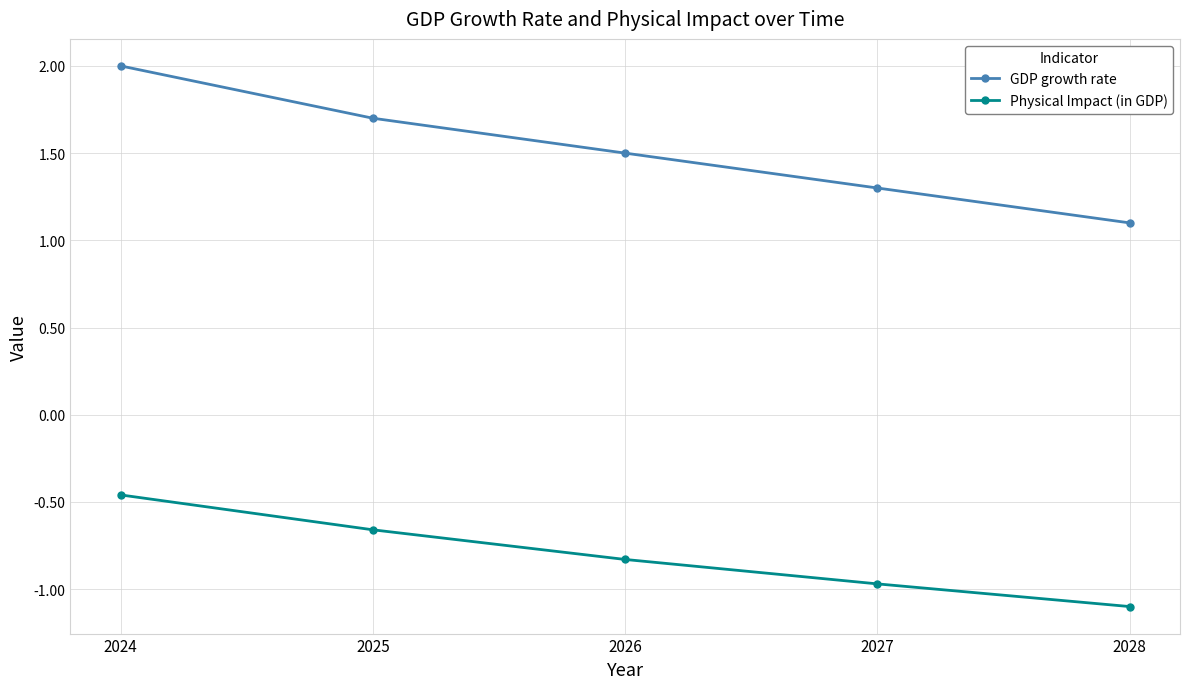

List the labels in order of Physical Impact (in GDP) value, largest first.

2024, 2025, 2026, 2027, 2028